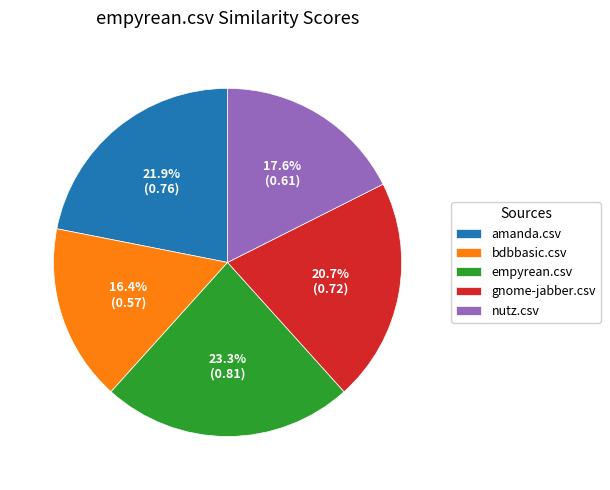

How many segments does this pie chart have?

5